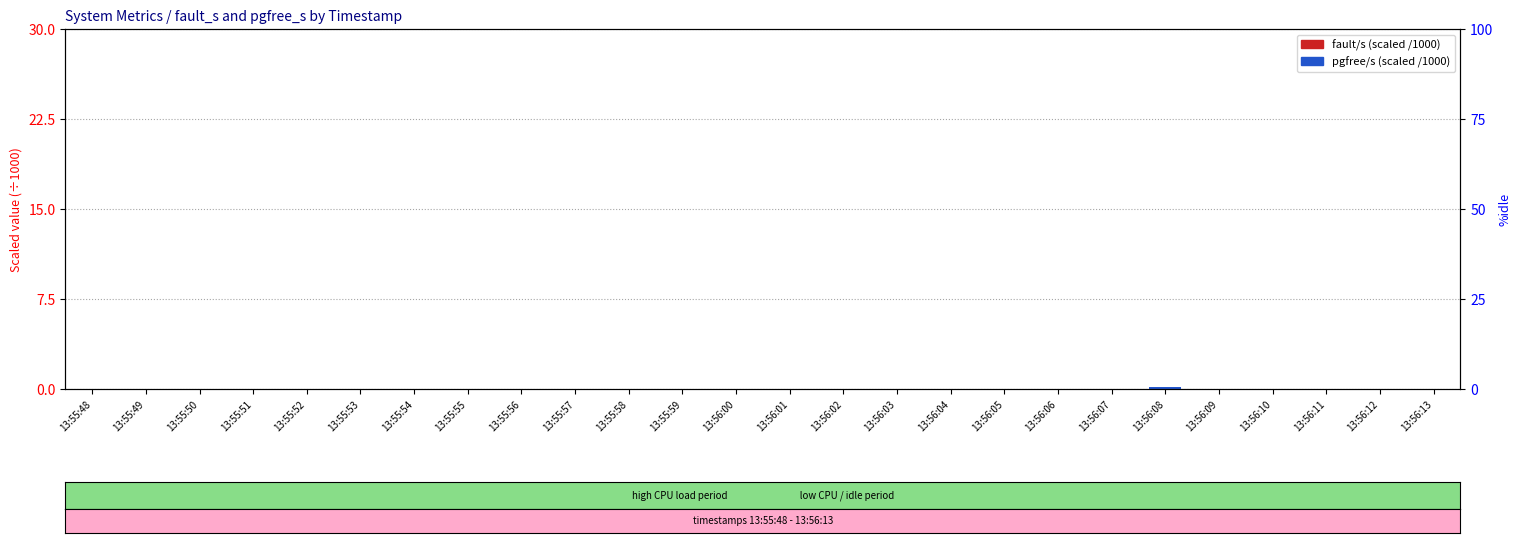

Where is fault/s (scaled /1000) nearest to the value 0?

13:56:12